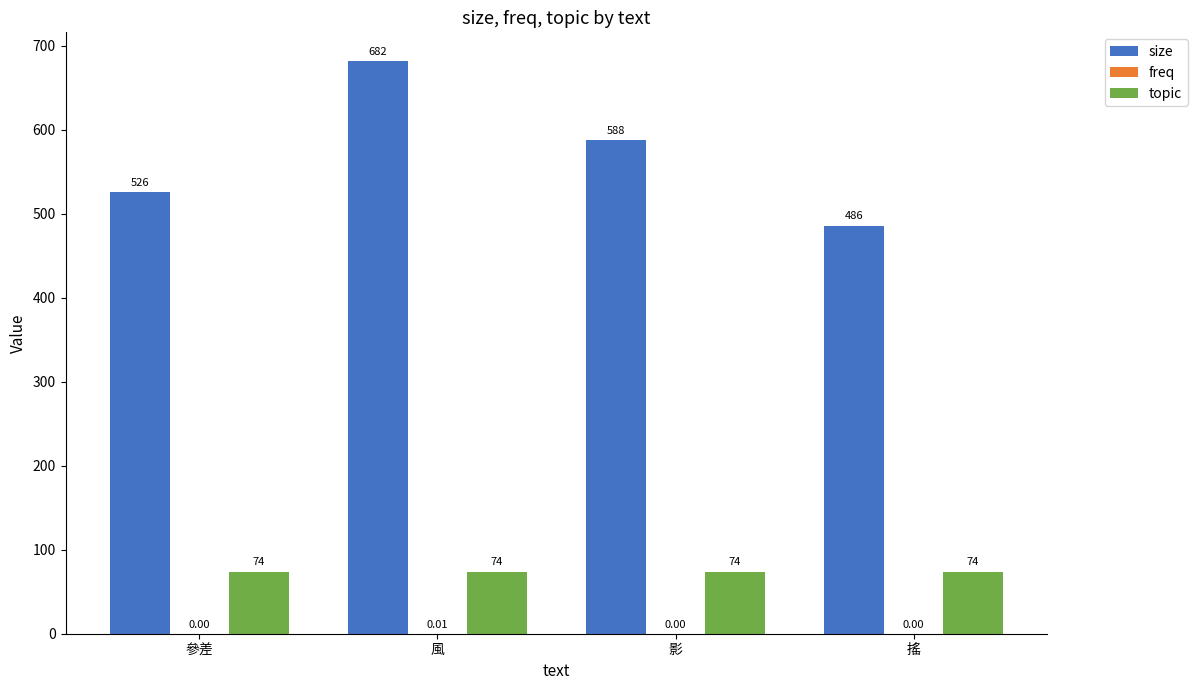

Which series has the largest total across all categories?

size